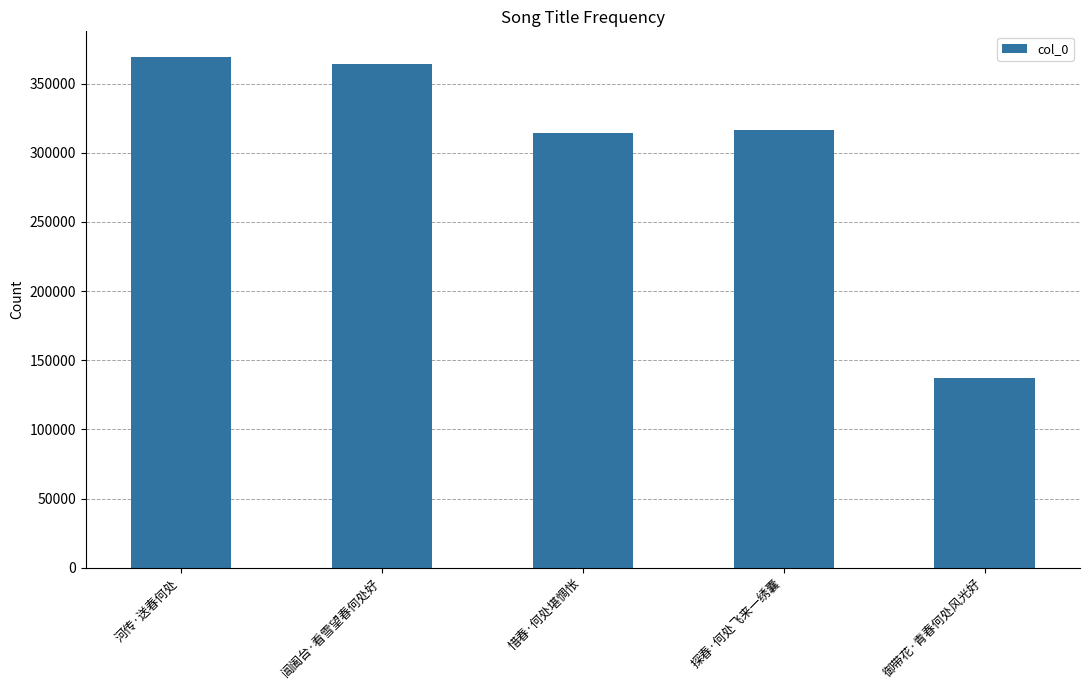

What is the label of the 5th bar from the left?

御带花·青春何处风光好